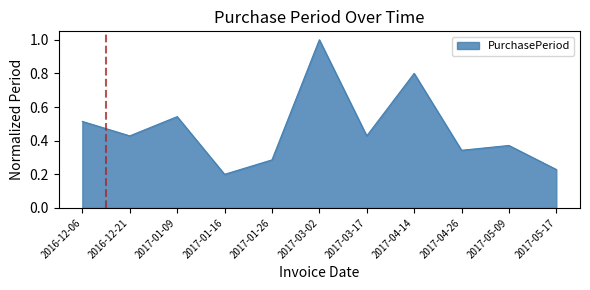

Where is the data nearest to the value 0?

2017-01-16